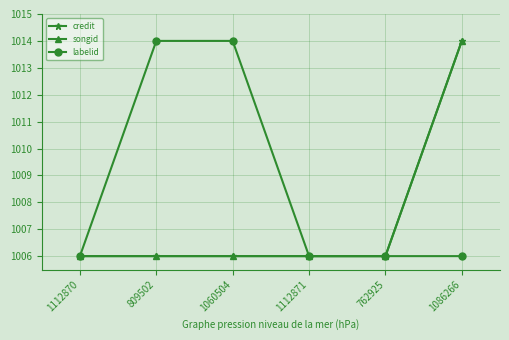

What are all the series names shown in the legend?

credit, songid, labelid